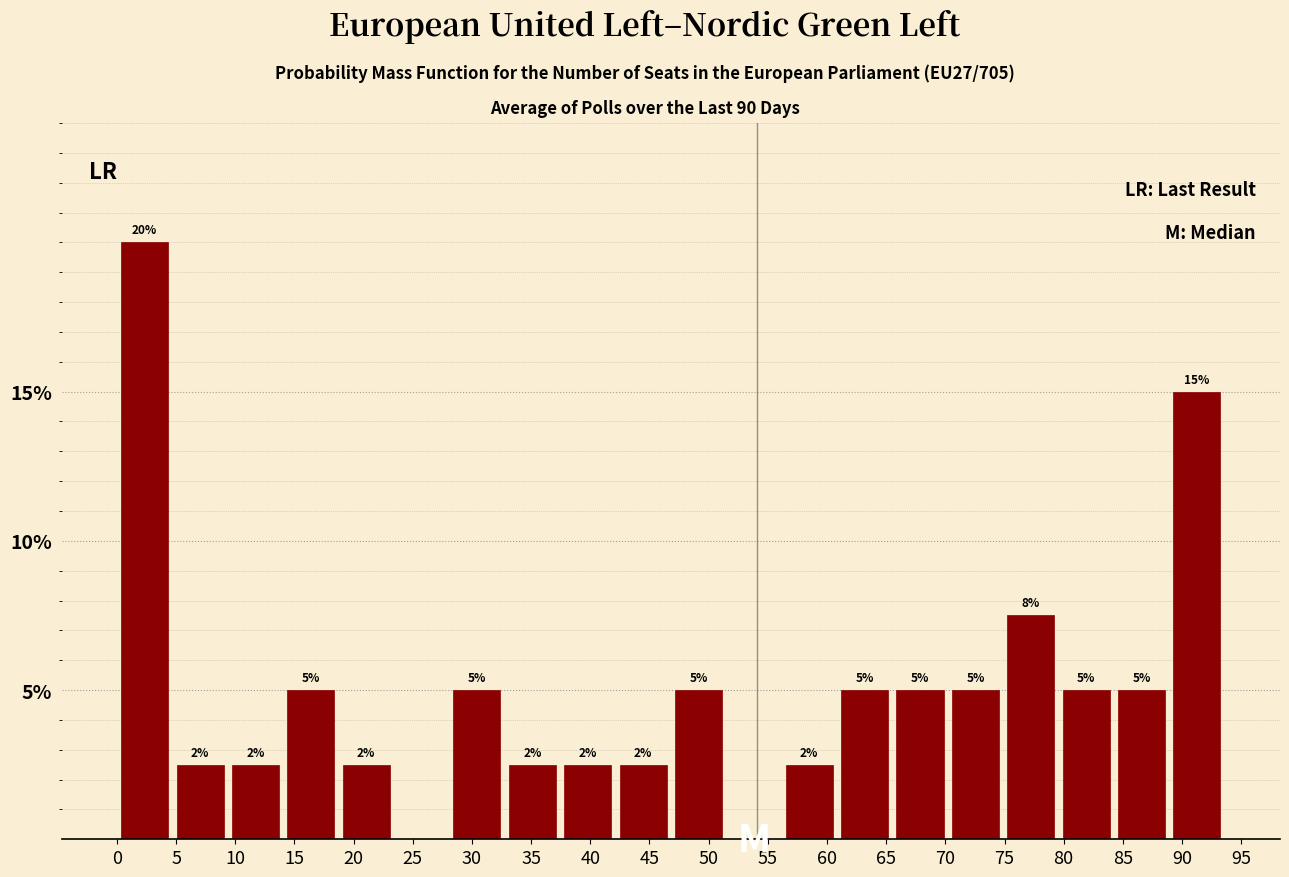

Which range on the x-axis has the tallest bar?

0.0 to 4.5